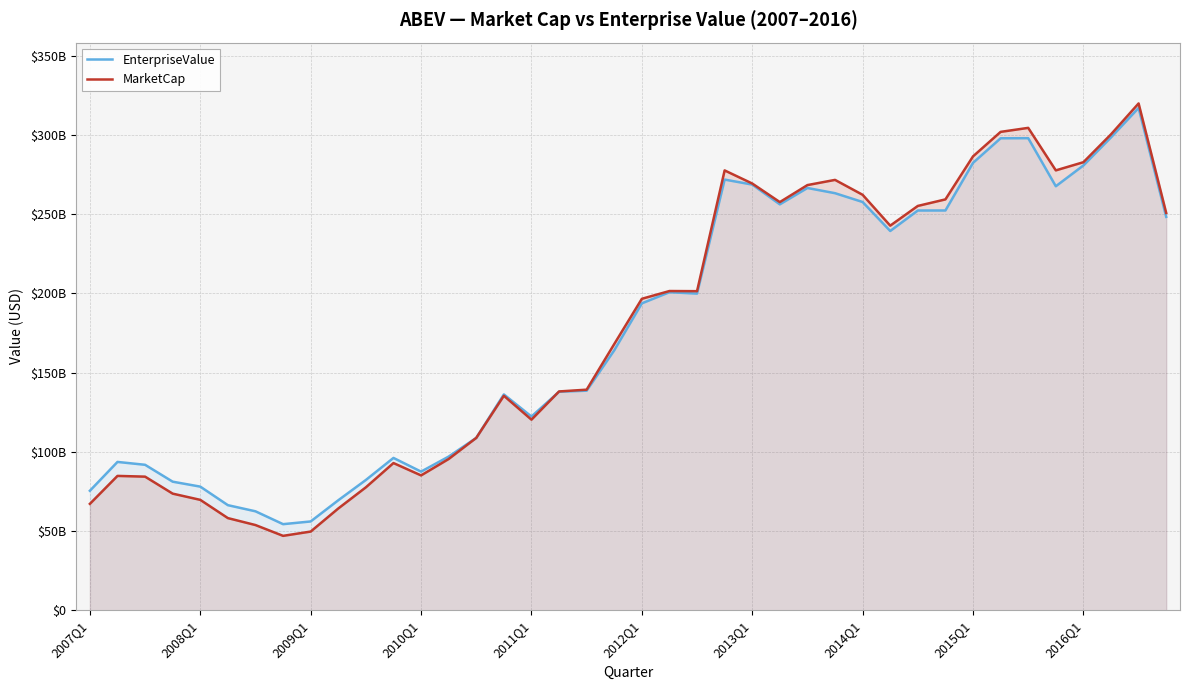

What is the sum of the MarketCap values at 16 and 2010Q1?

193836938211.7